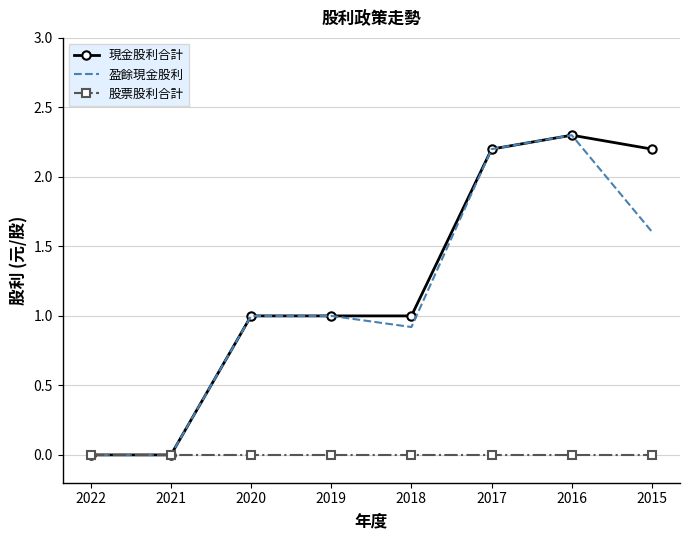

Which category has the highest value in the 現金股利合計 series?

2016